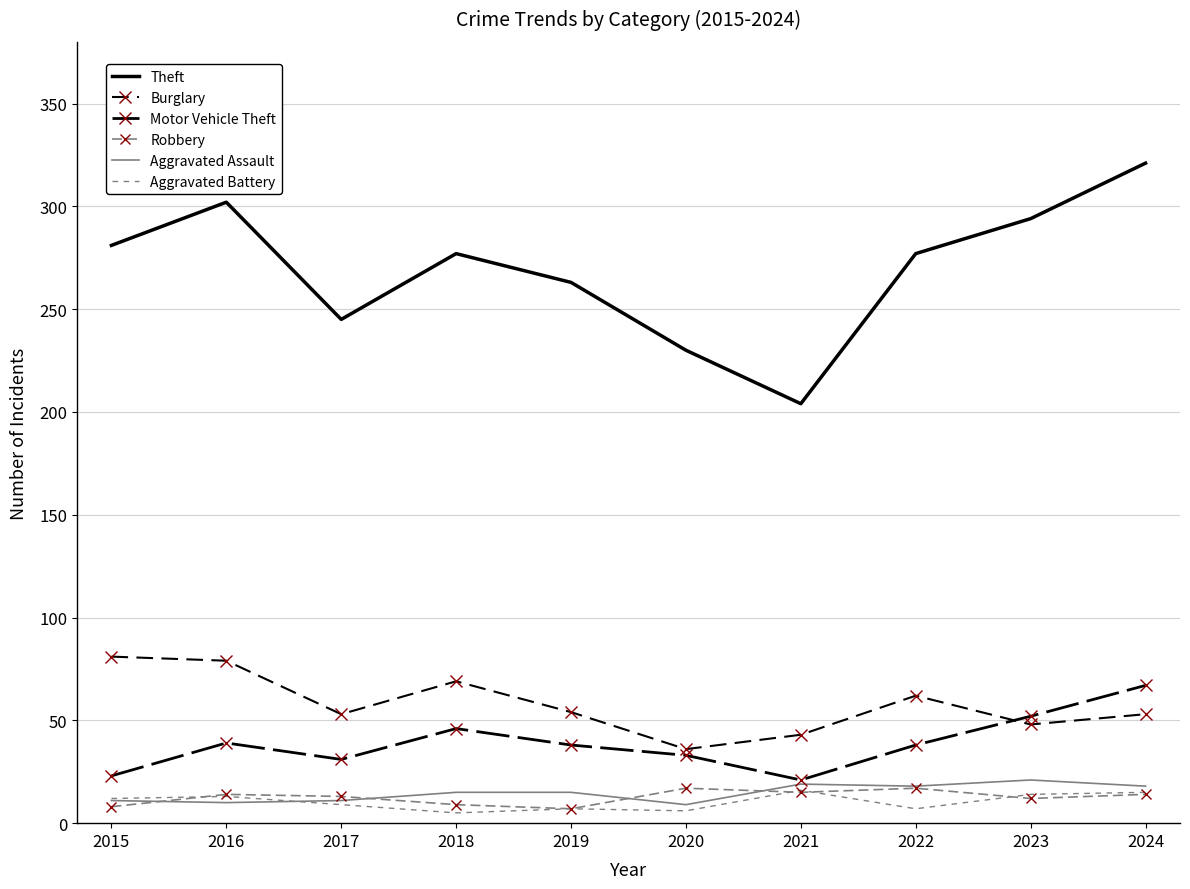

What are all the series names shown in the legend?

Theft, Burglary, Motor Vehicle Theft, Robbery, Aggravated Assault, Aggravated Battery